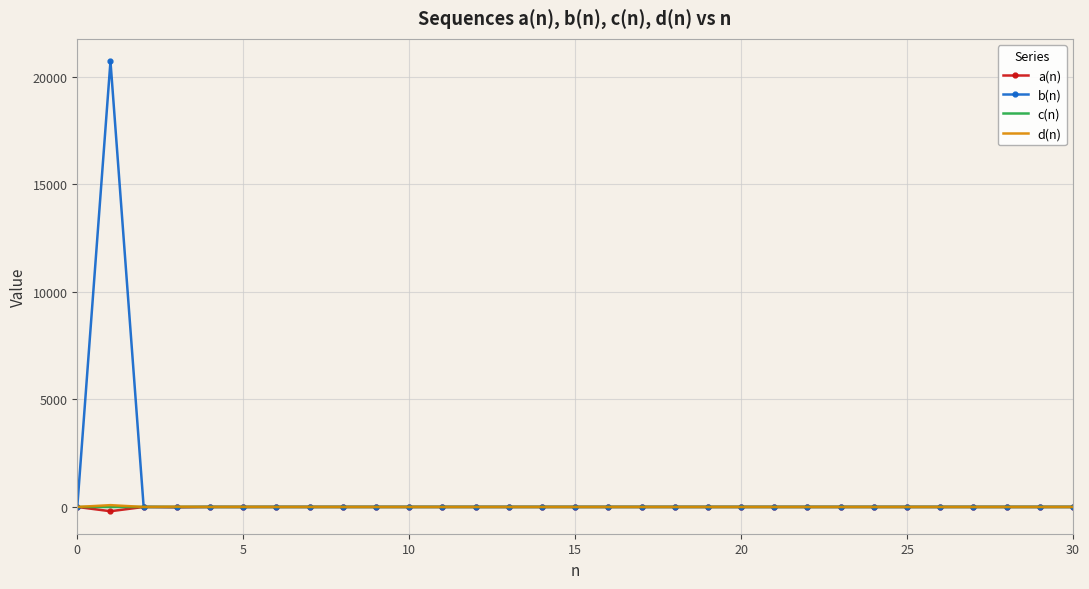

Which series has the widest spread of values?

b(n)